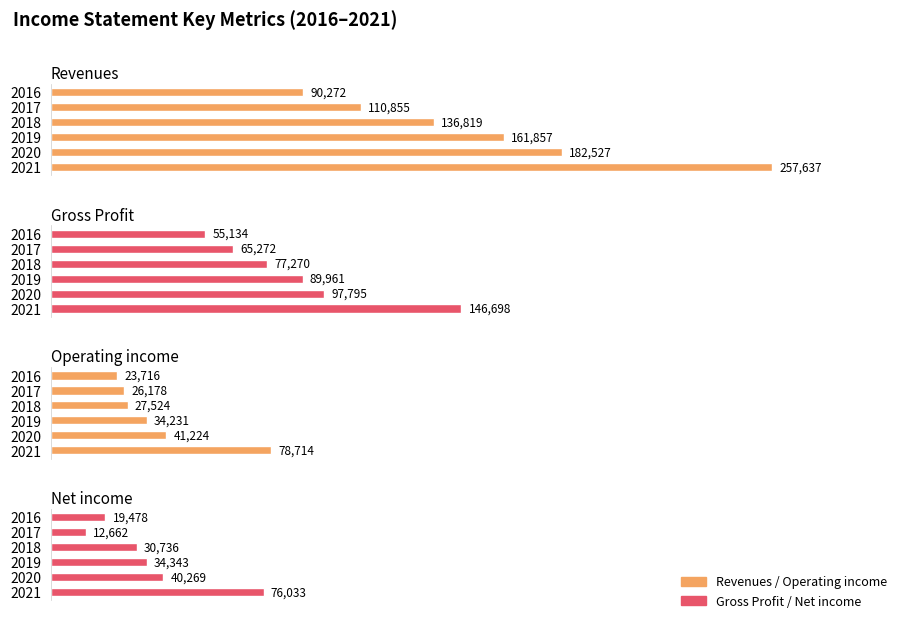

Between 2018 and 2021, which series saw the biggest shift?

Revenues